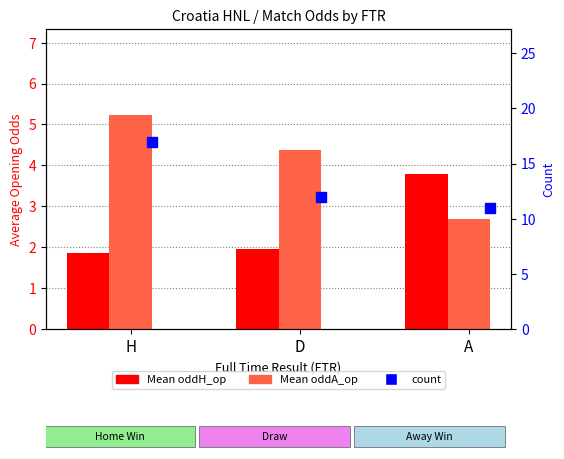

What is the total value across all series at D?

18.3